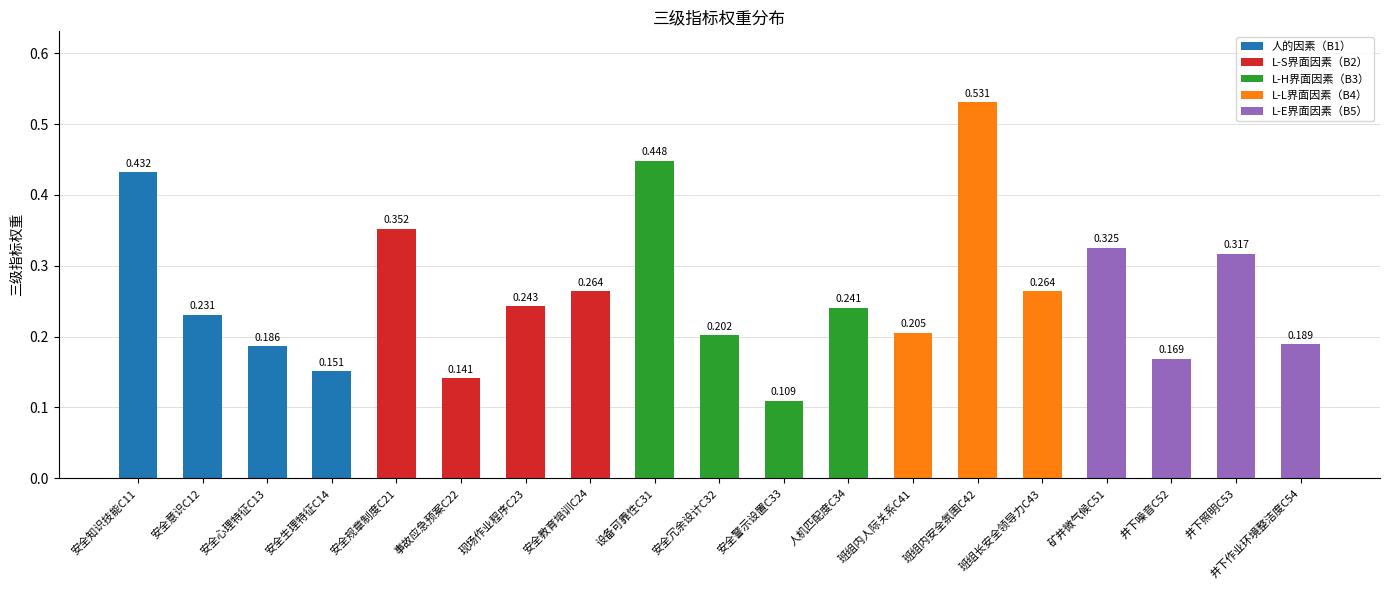

What is the average value?

0.3